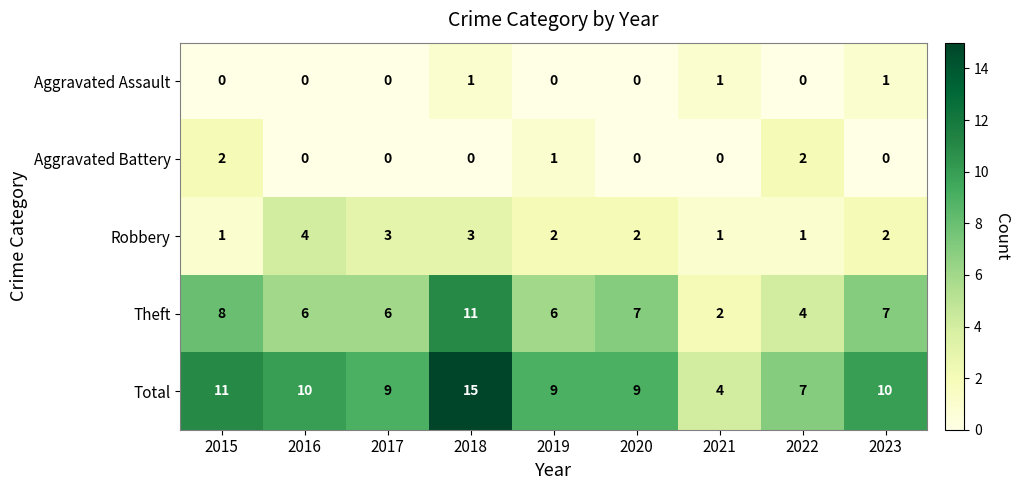

Rank the series by their maximum value, from lowest to highest.

Aggravated Assault, Aggravated Battery, Robbery, Theft, Total